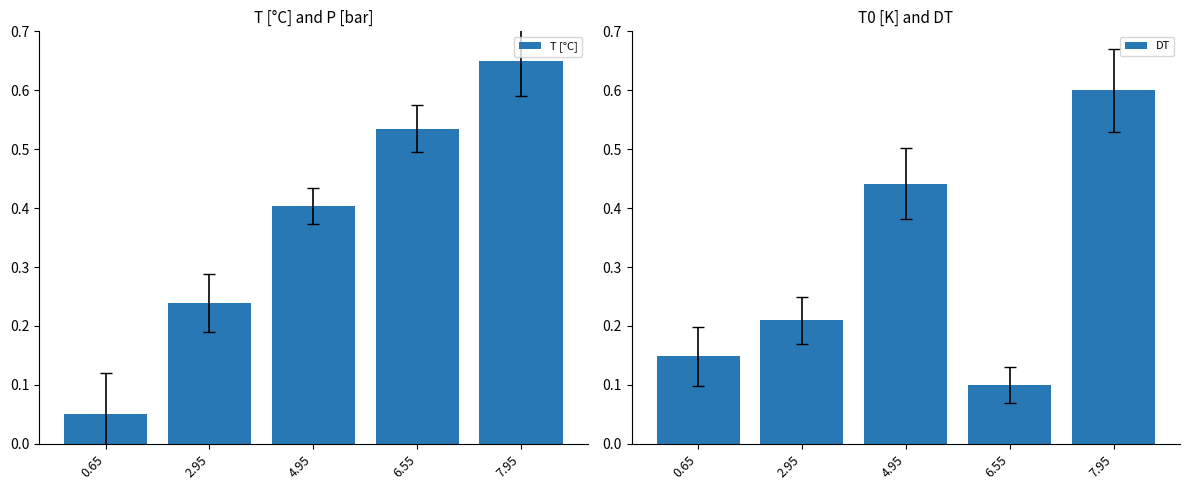

What is the label of the 2nd bar from the left?

2.95